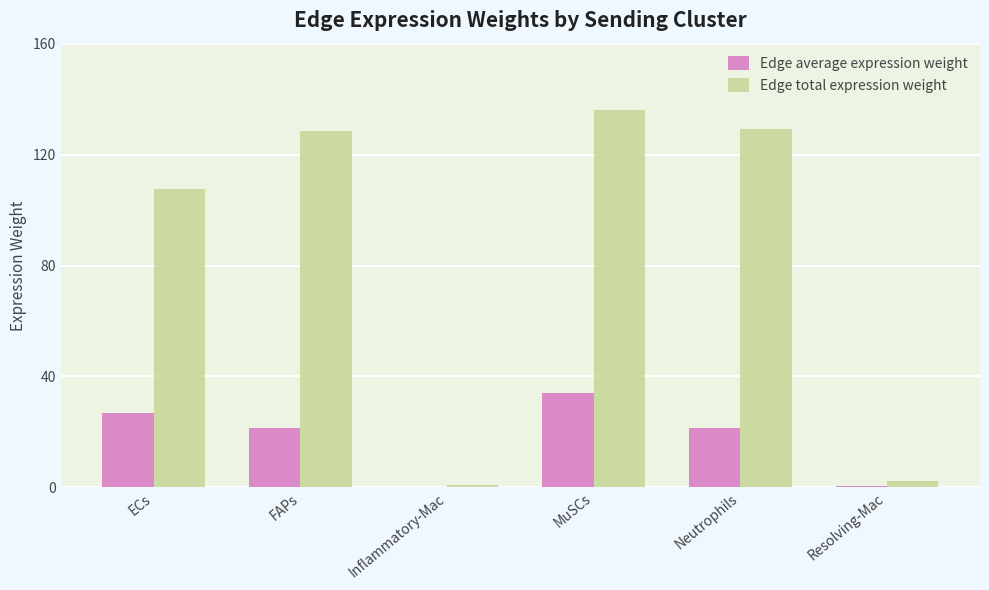

Which label corresponds to the largest value in the chart?

MuSCs